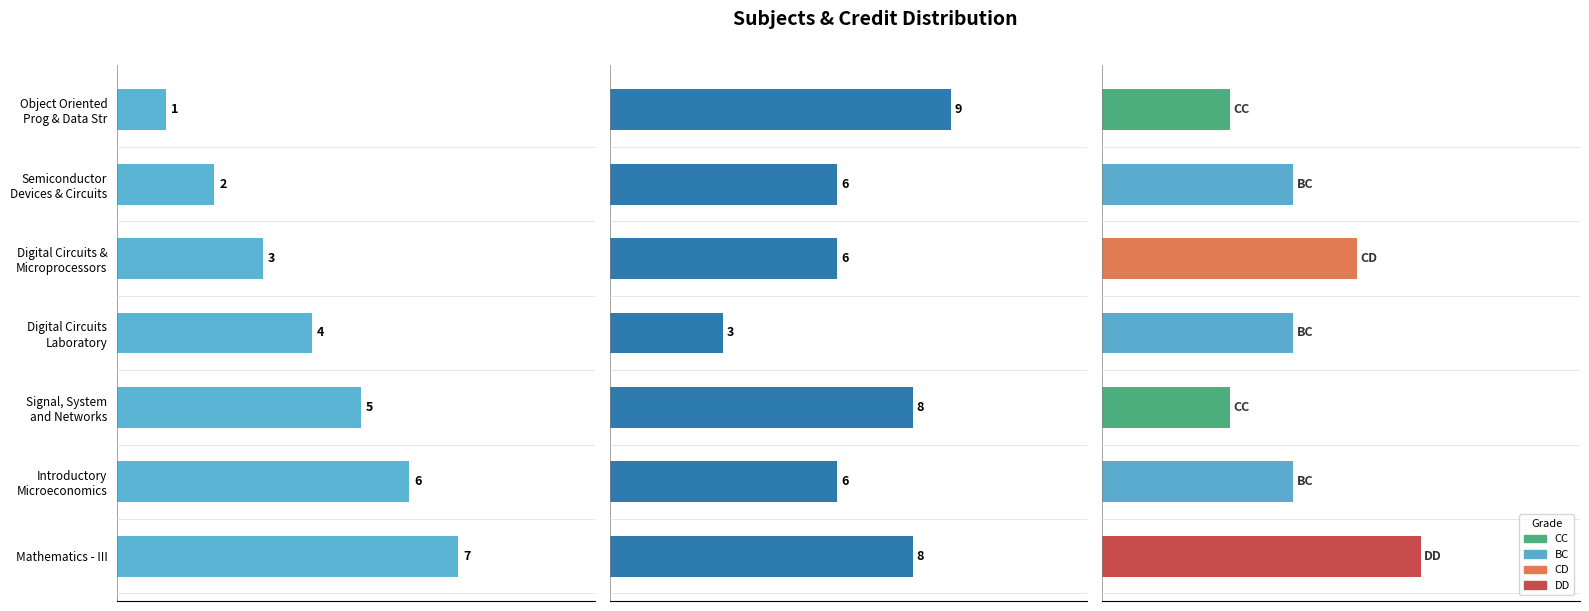

Is it true that Sl No. equals 5 at Signal, System and Networks?

True